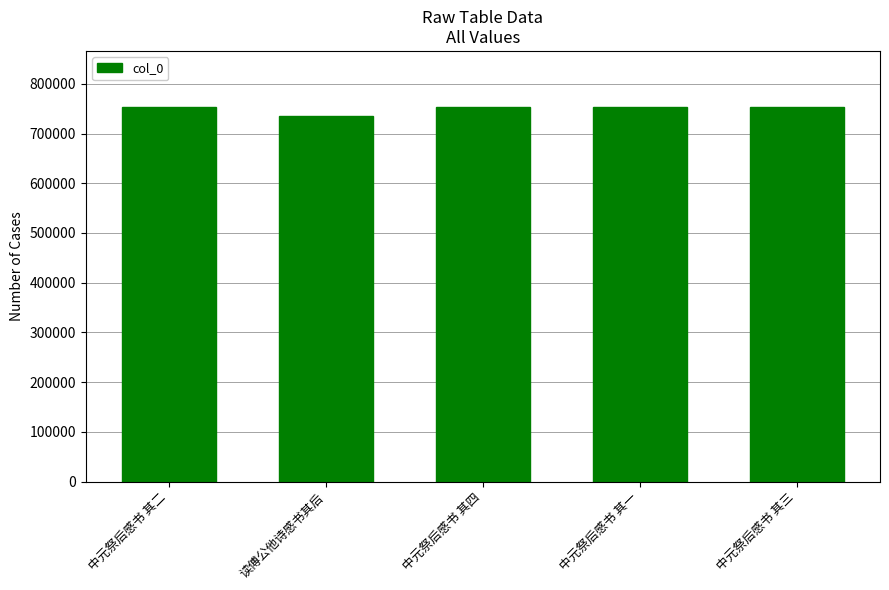

What is the sum of all values?

3748847